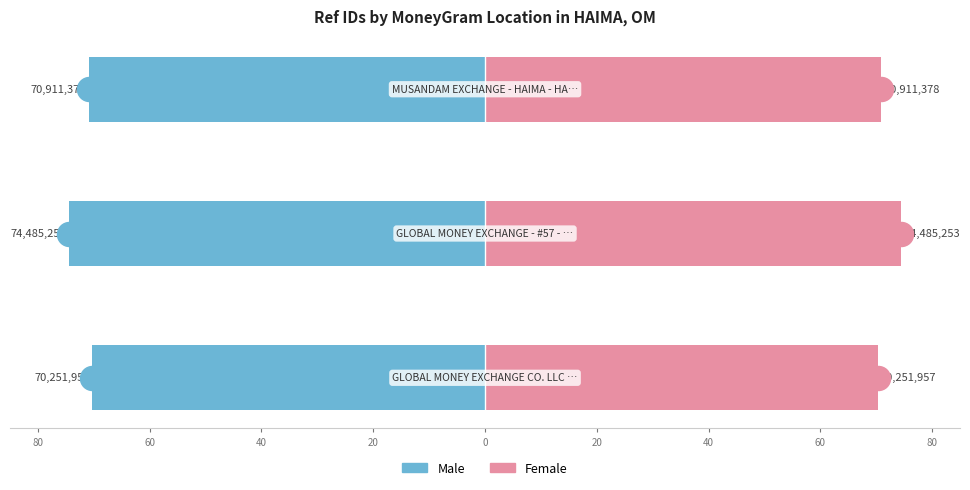

Is the value of Male at 60 greater than the value of Female at 40?

No